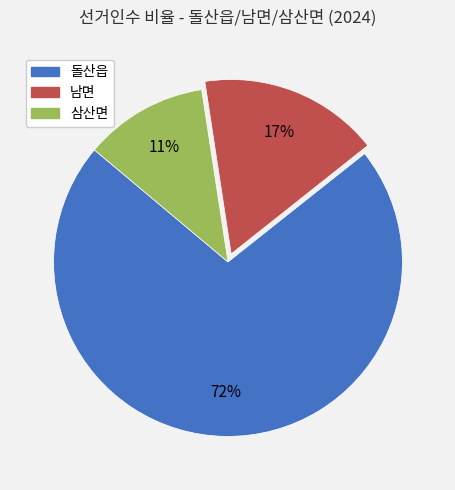

How many slices are in this pie chart?

3